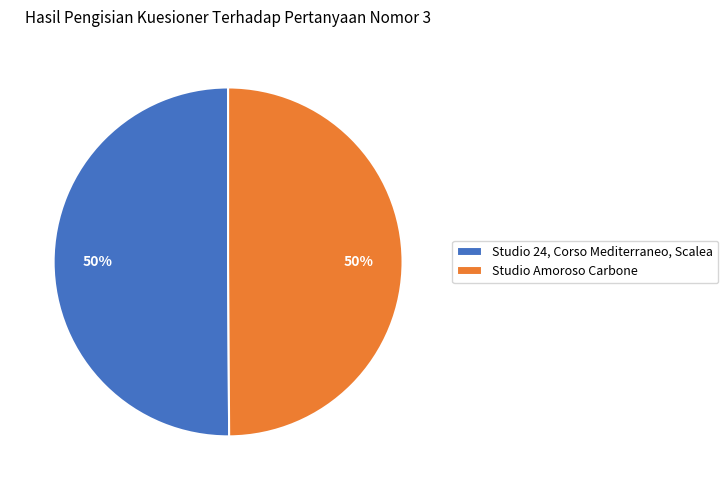

What is the ratio of the value at Studio Amoroso Carbone to the value at Studio 24, Corso Mediterraneo, Scalea?

1.0